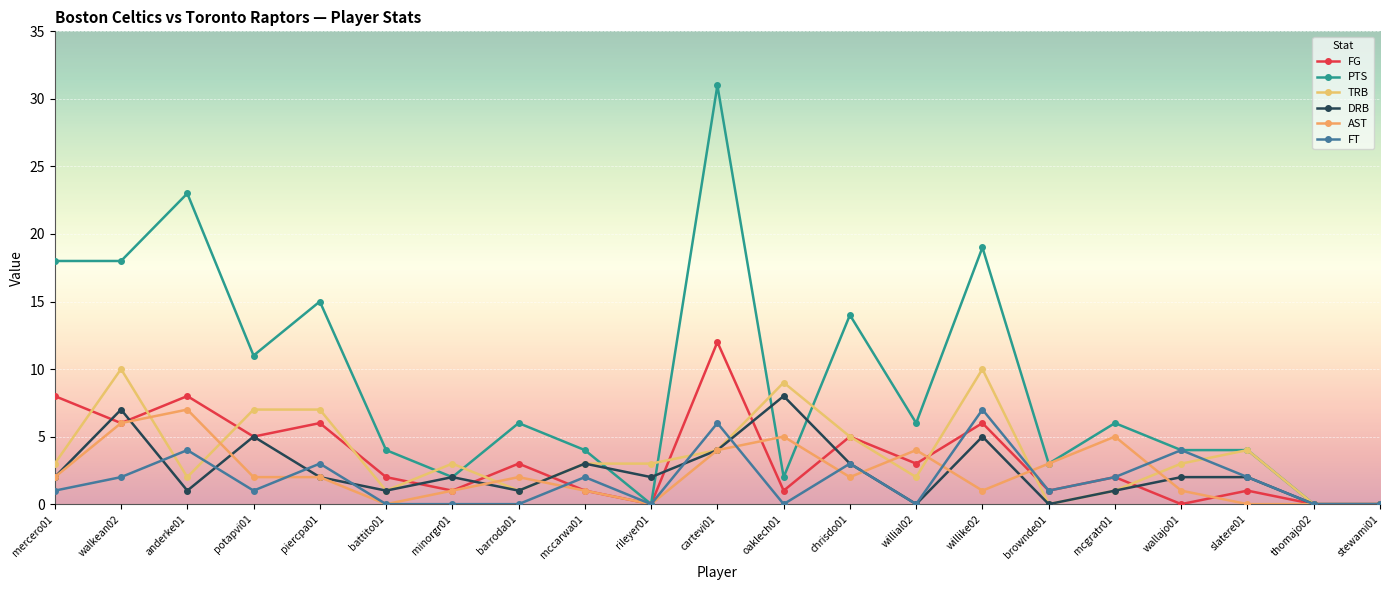

What is the label of the 20th point from the left?

thomajo02